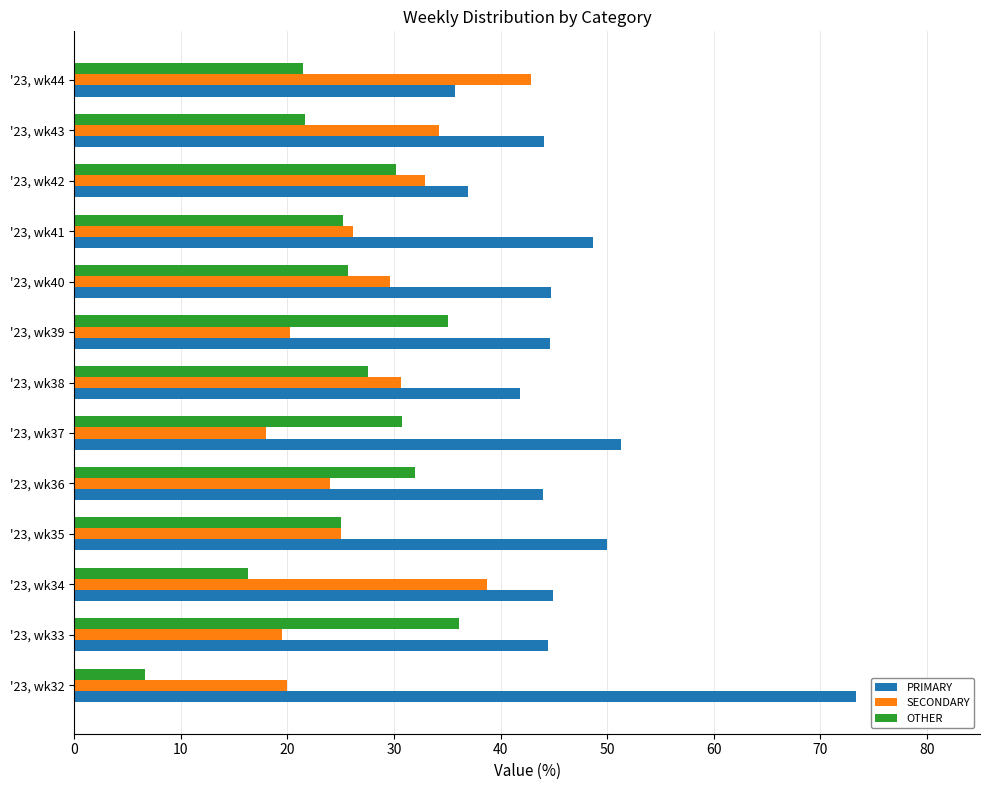

The PRIMARY series shows 44.9 at '23, wk34. True or false?

True